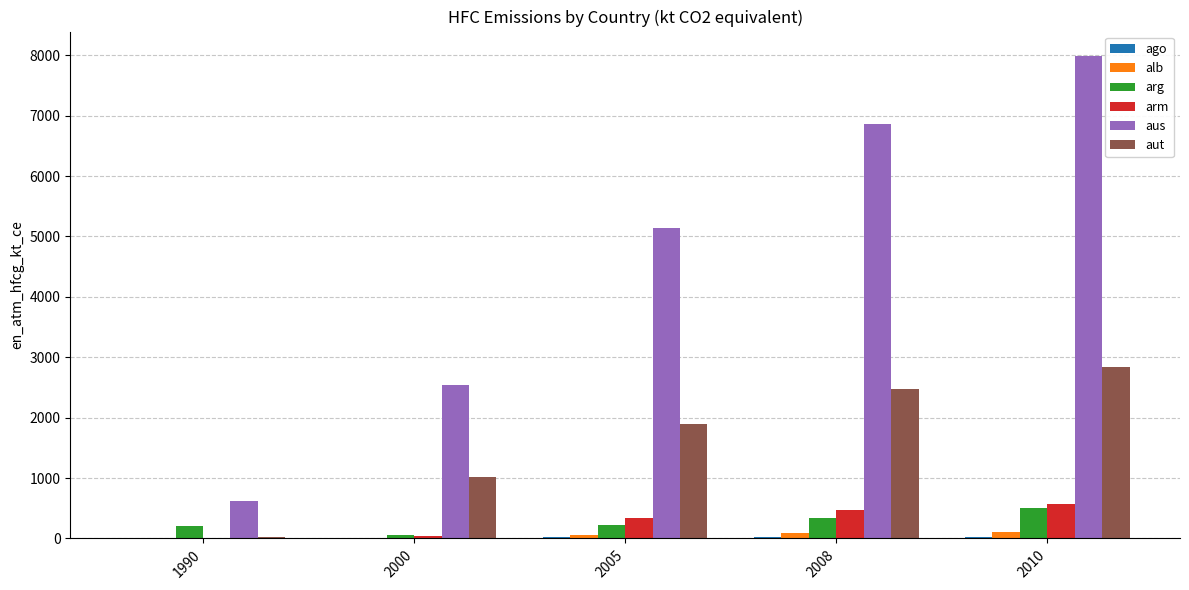

At which category is the sum across all series the highest?

2010